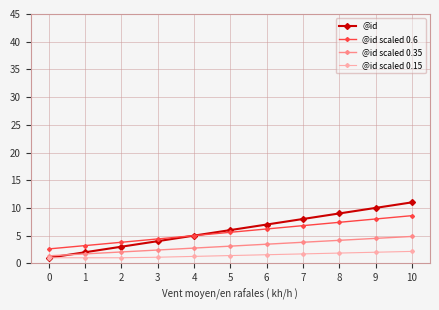

The @id scaled 0.35 series shows 4.8 at 10. True or false?

True